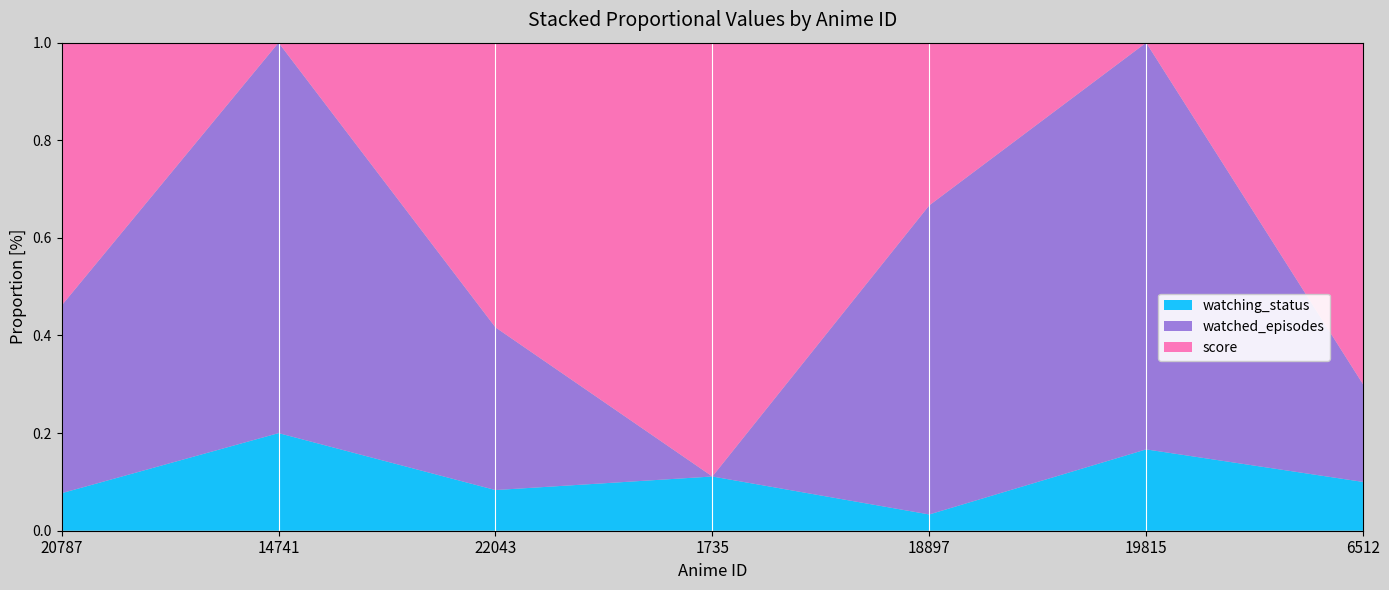

Reading left to right, list all the values displayed in this chart.

watched_episodes: 5	4	4	0	19	5	2
score: 7	0	7	8	10	0	7
watching_status: 1	1	1	1	1	1	1